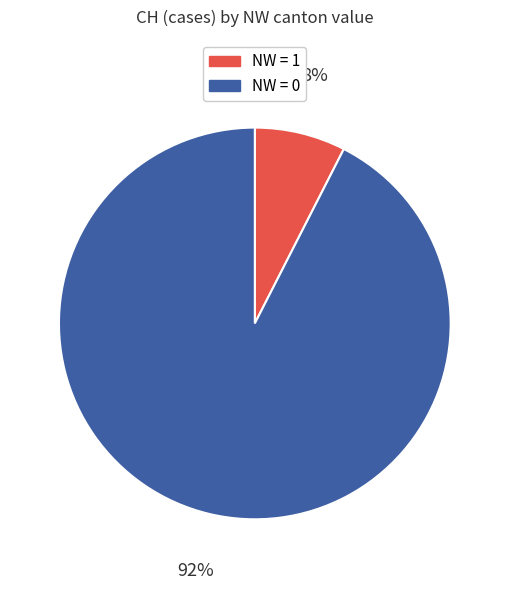

To the nearest percent, what is the average slice percentage?

50%